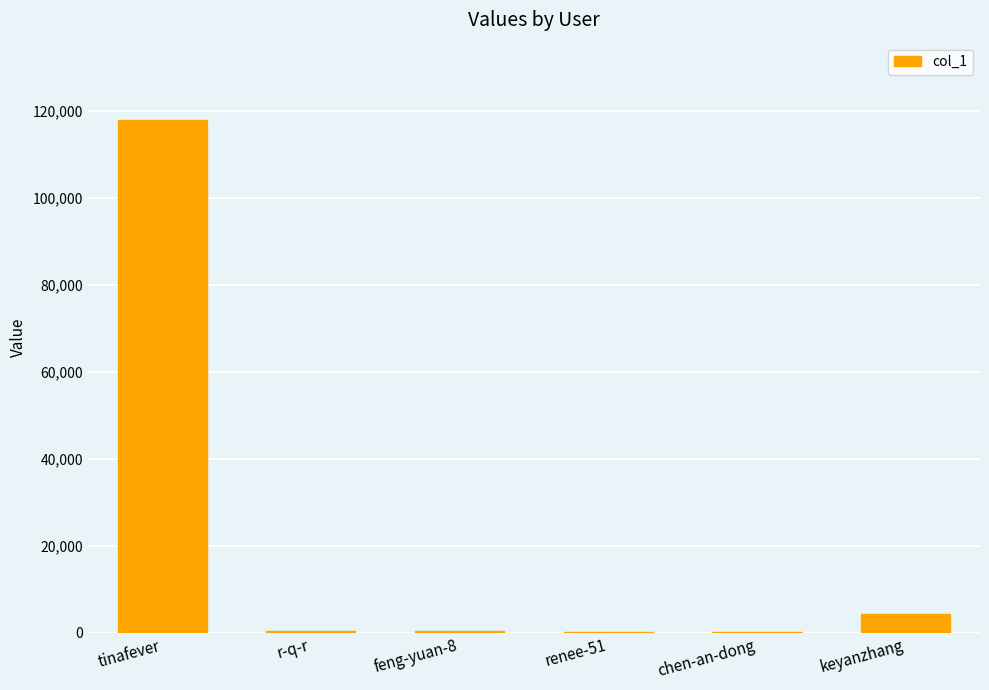

What is the ratio of the value at feng-yuan-8 to the value at chen-an-dong?

3.2